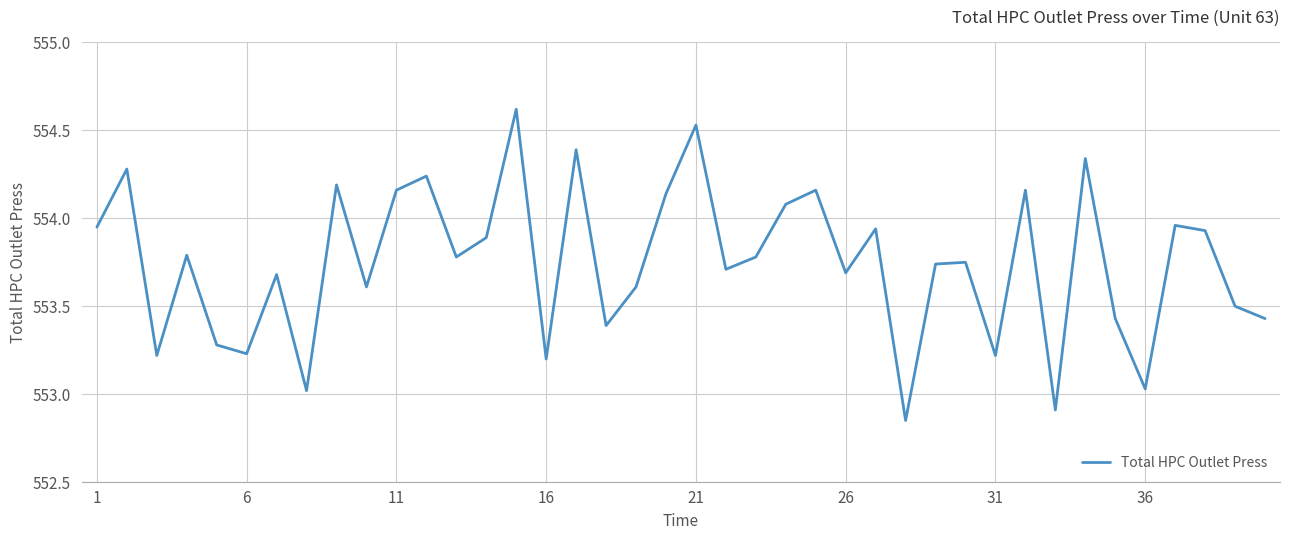

What is the greatest value displayed?

554.6